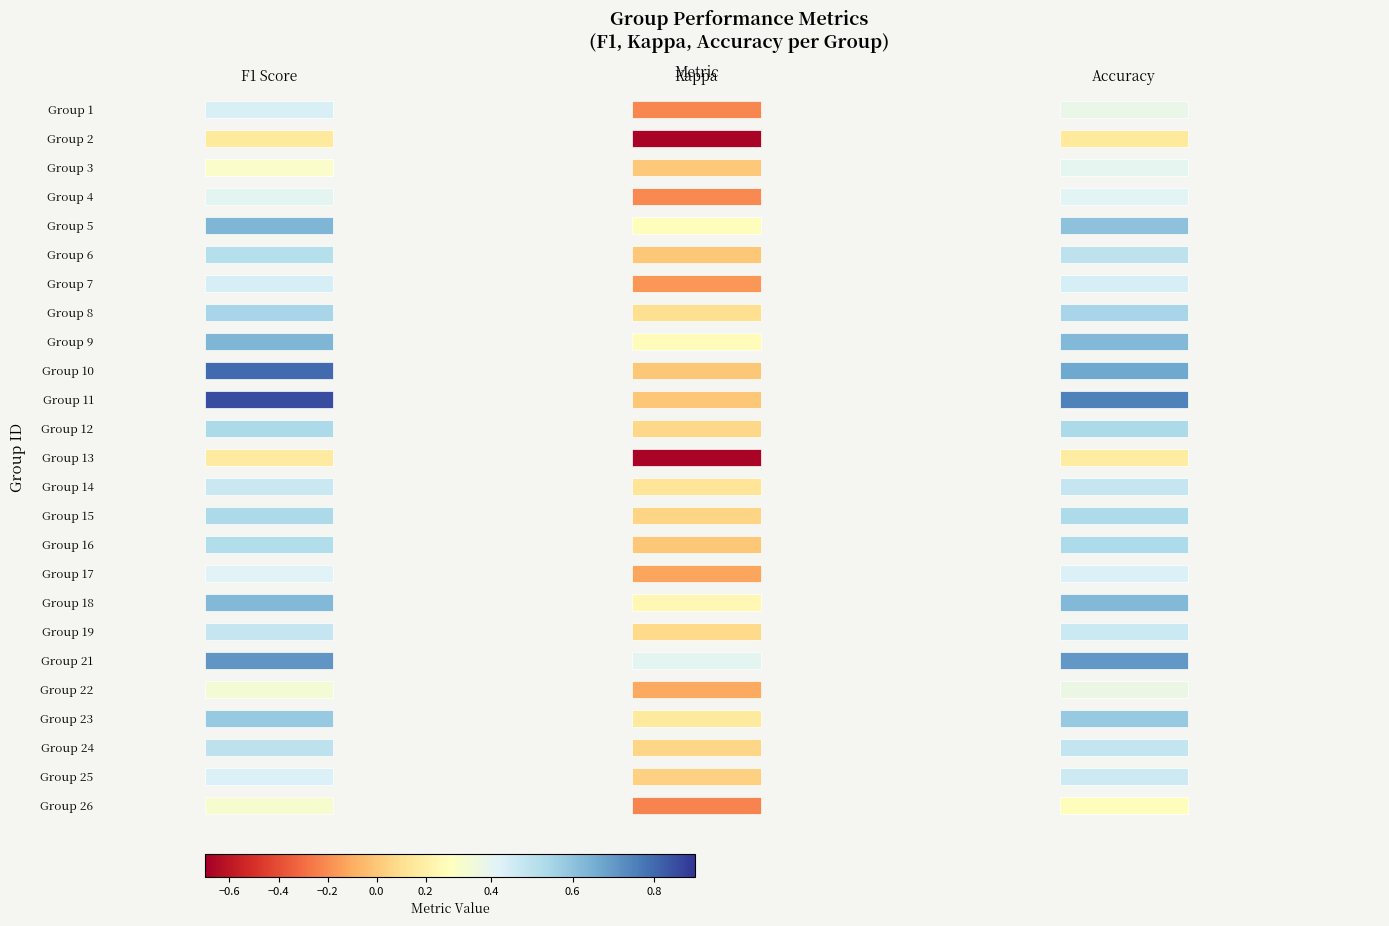

What is the minimum value shown in the chart?

-0.7